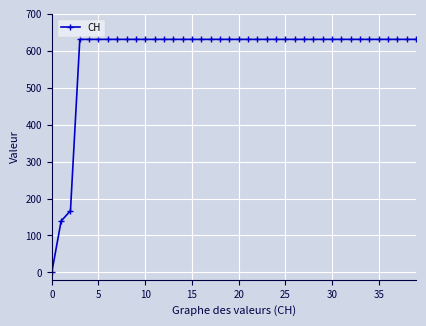

What is the difference between the maximum and second lowest values?

492